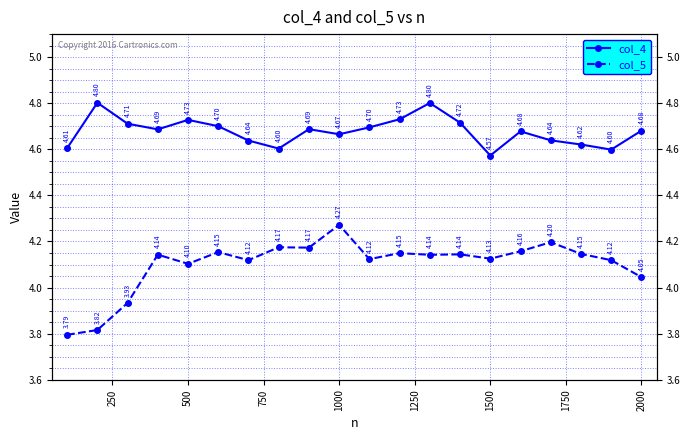

Does the chart display data point markers on the line(s)?

Yes